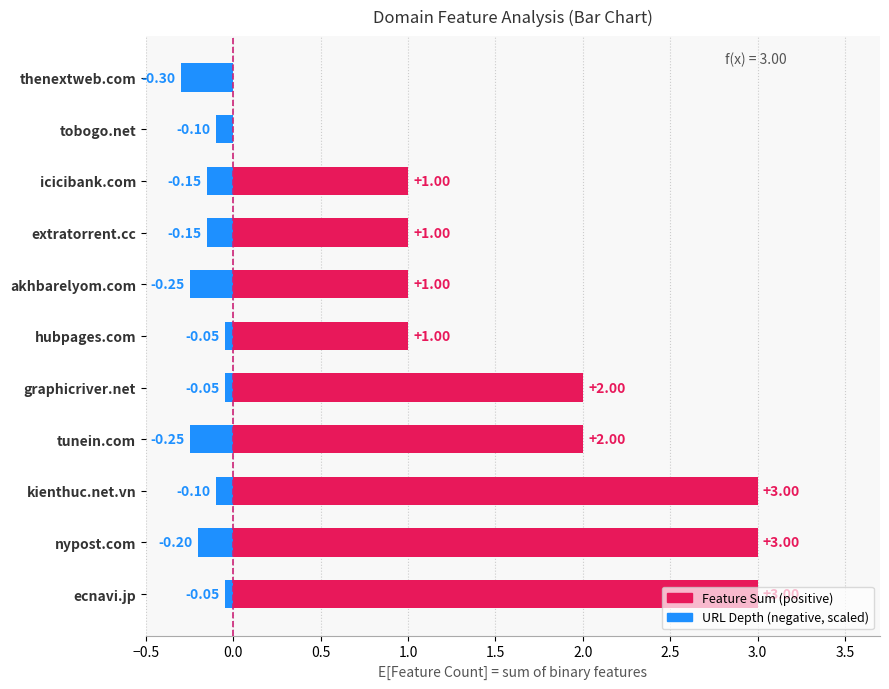

What is the approximate value of URL Depth (negative) at 10?

-0.3